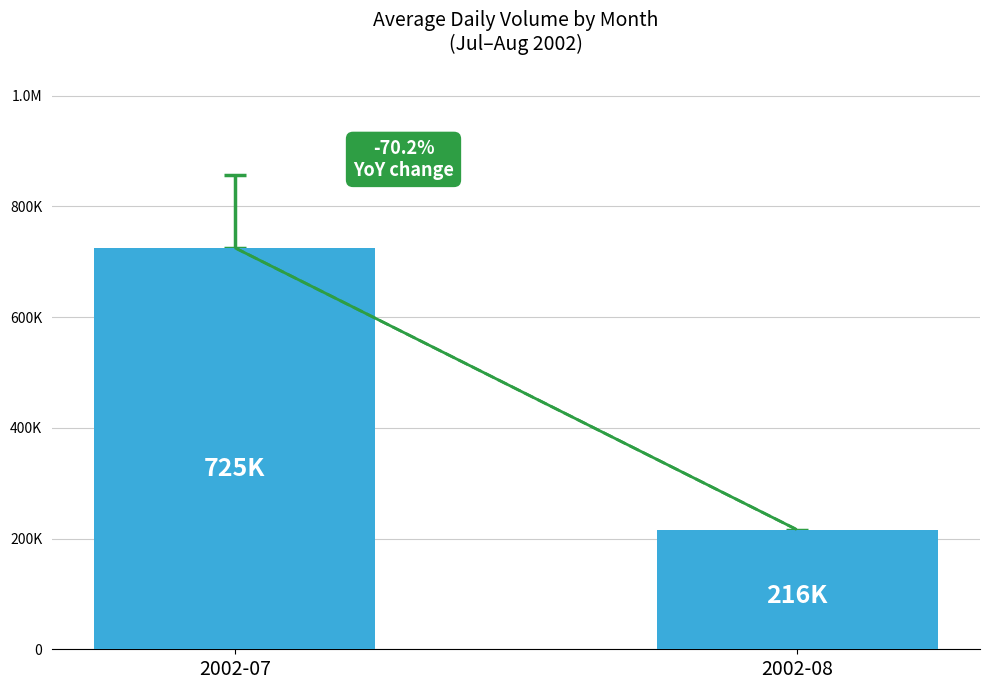

Does the chart contain any negative values?

No